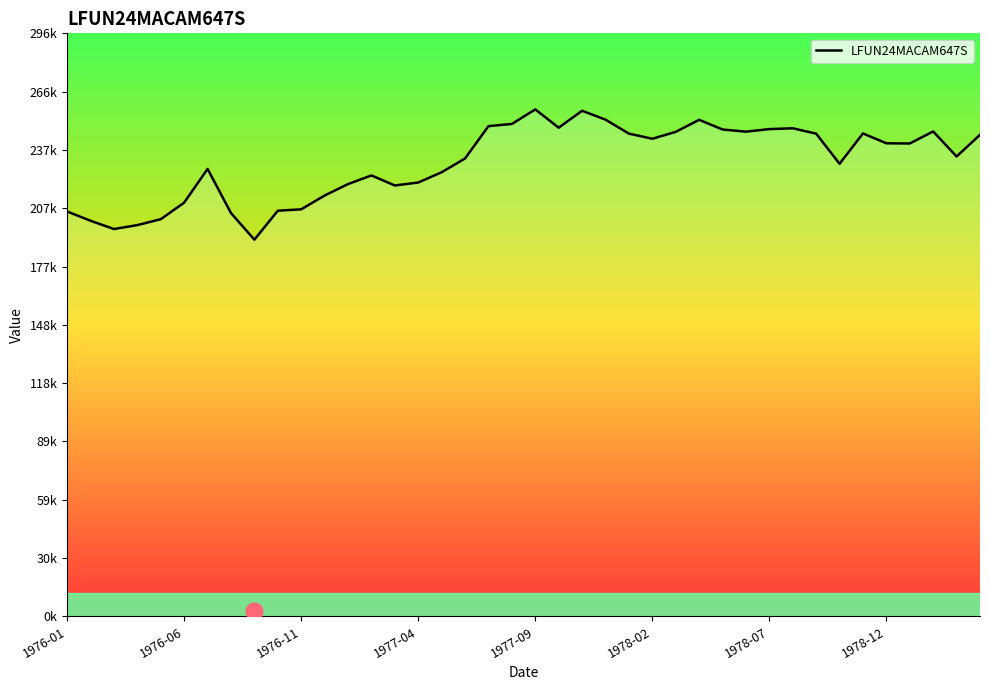

Does the chart display data point markers on the line(s)?

No